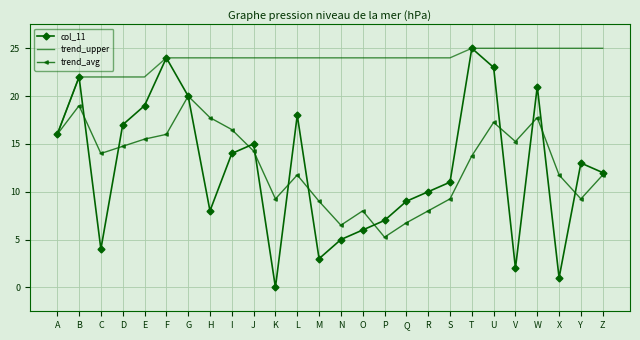

Which series has the widest spread of values?

col_11